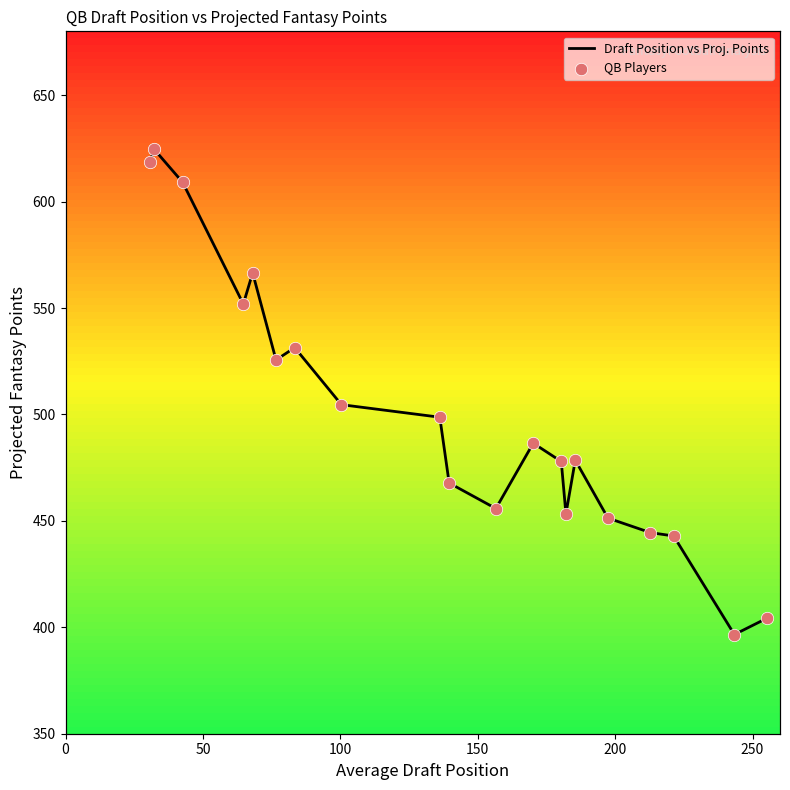

What are all the series names shown in the legend?

Draft Position vs Proj. Points, QB Players